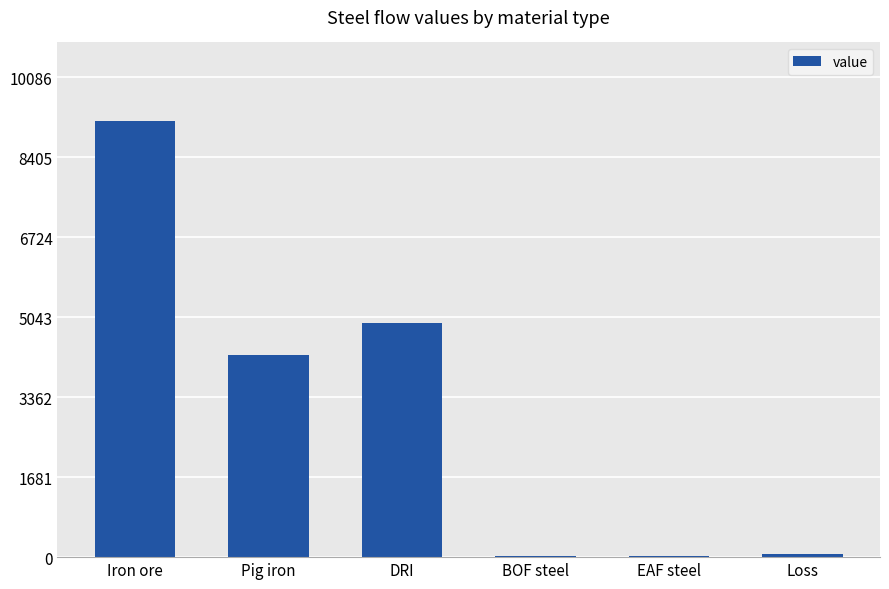

What is the sum of all values?

18453.7